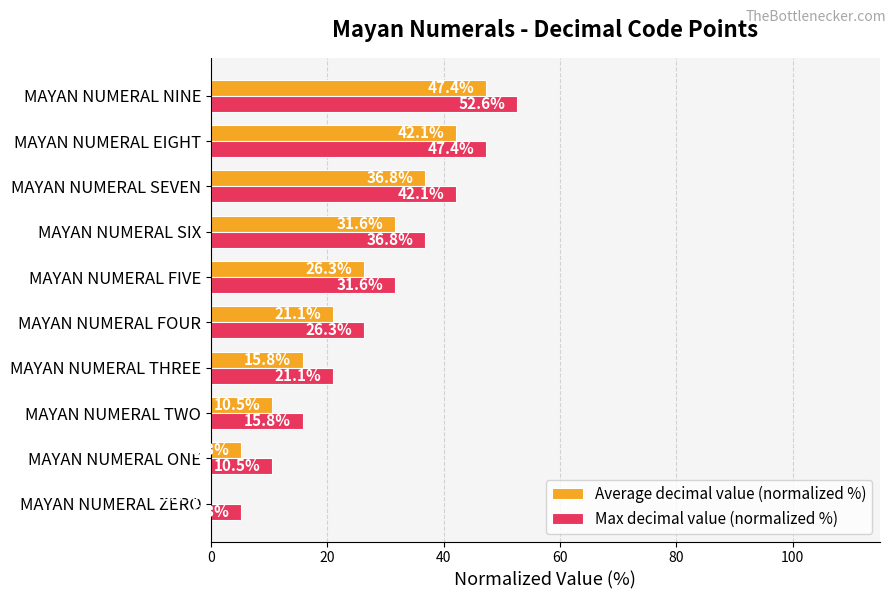

Where is Max decimal value (normalized %) nearest to the value 28?

MAYAN NUMERAL FOUR